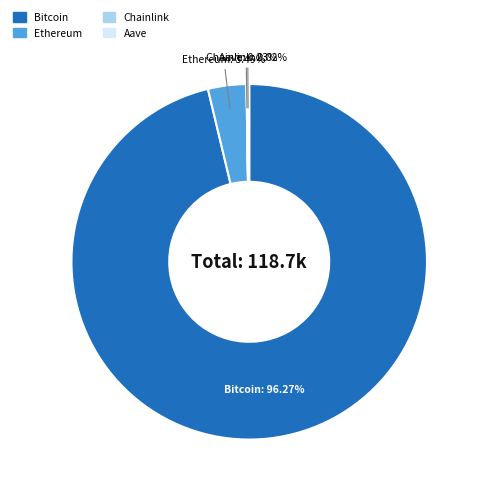

Approximately how many times larger is the value at Bitcoin compared to Ethereum?

27.6